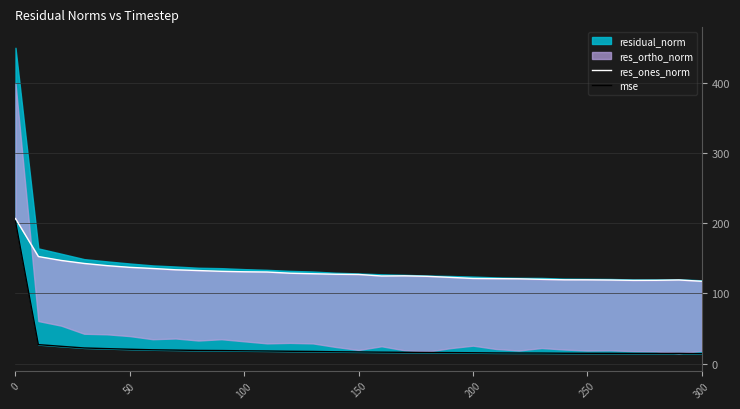

How many values in the res_ones_norm series exceed 127?

16